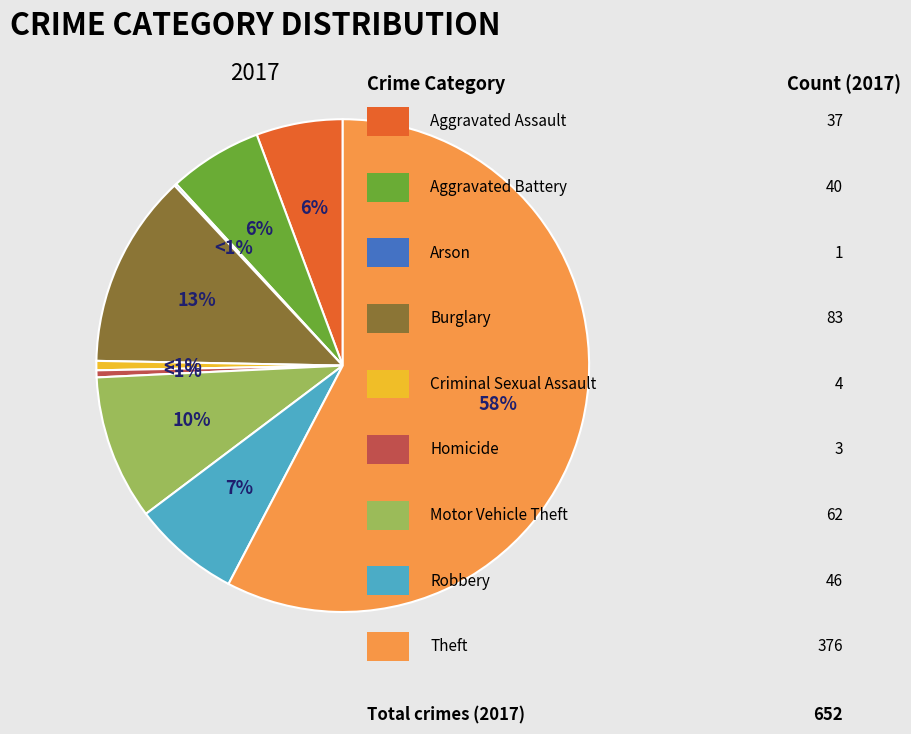

Combined, do Burglary and Theft account for over 50%?

Yes